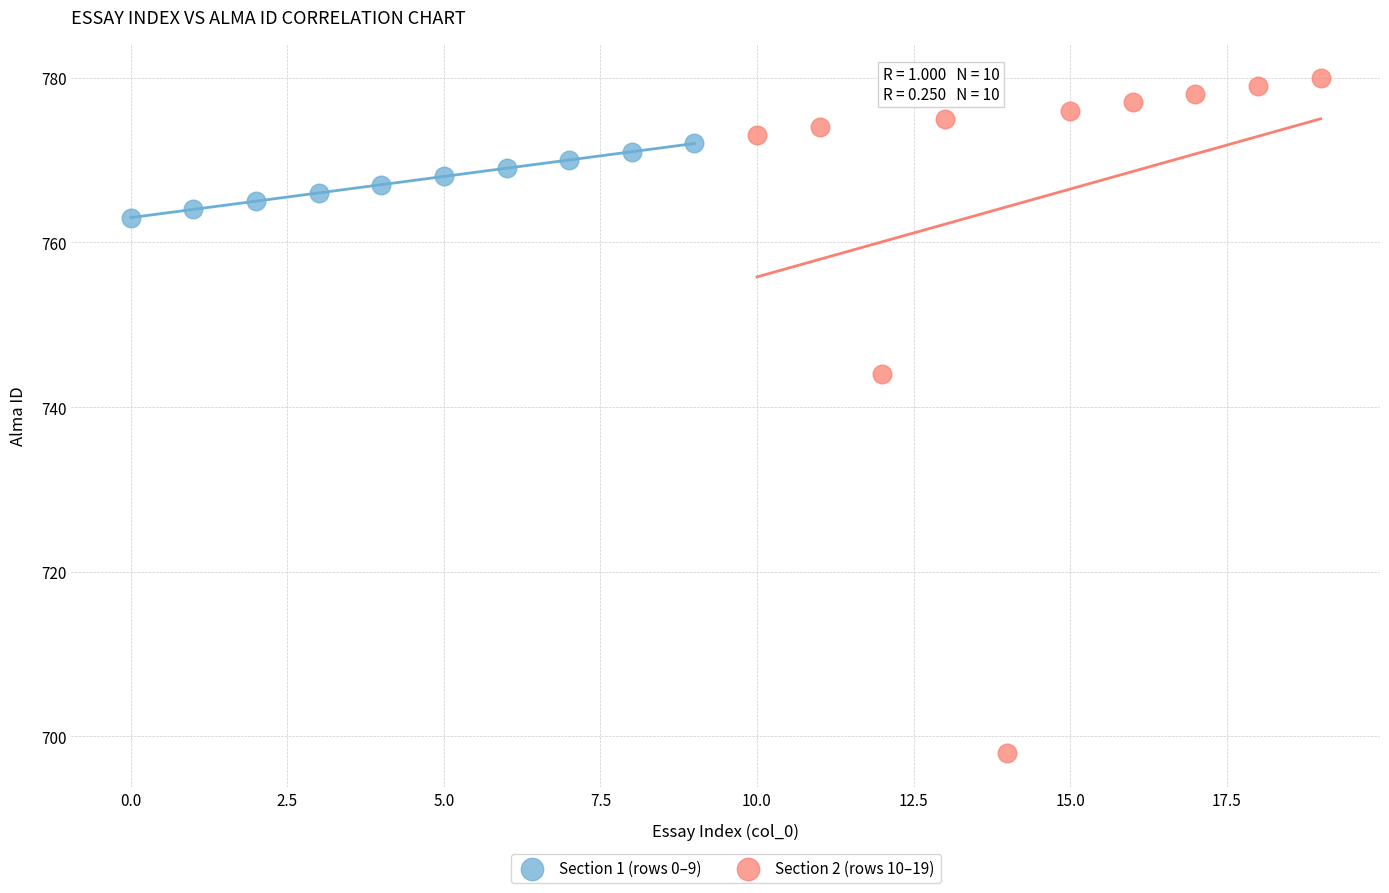

What are all the series names shown in the legend?

Section 1 (rows 0–9), Section 2 (rows 10–19)